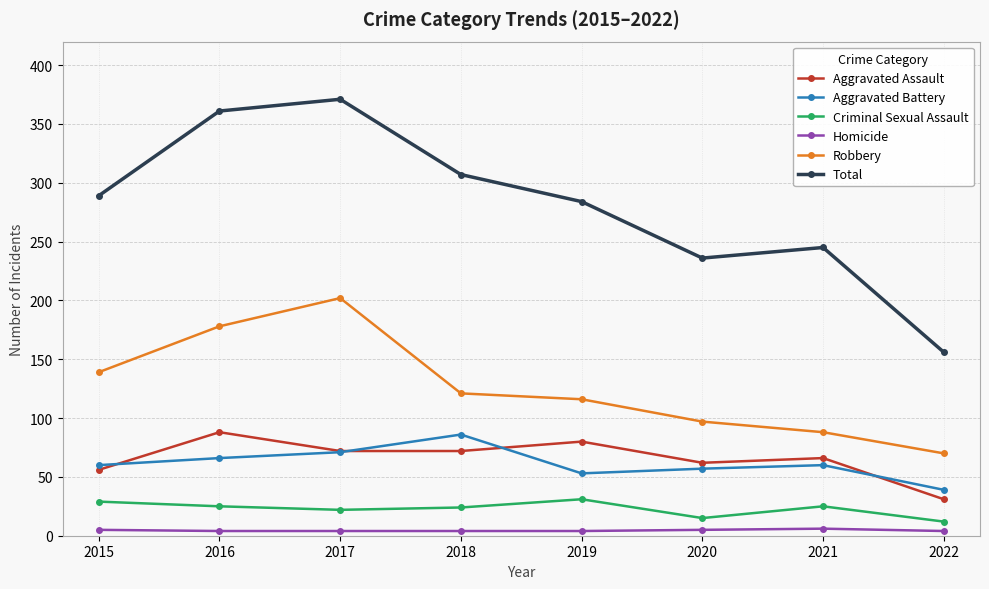

Which series changed the most between 2016 and 2019?

Total